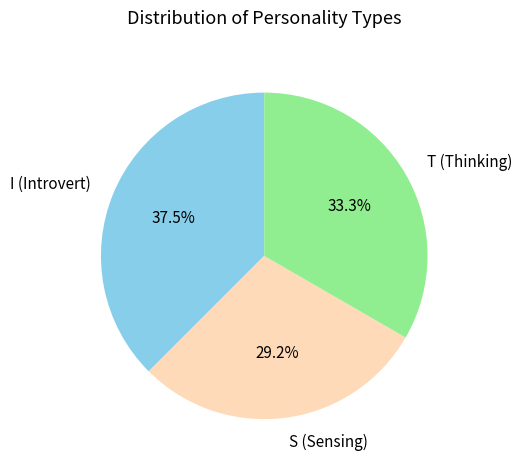

Which slice is the largest?

I (Introvert)